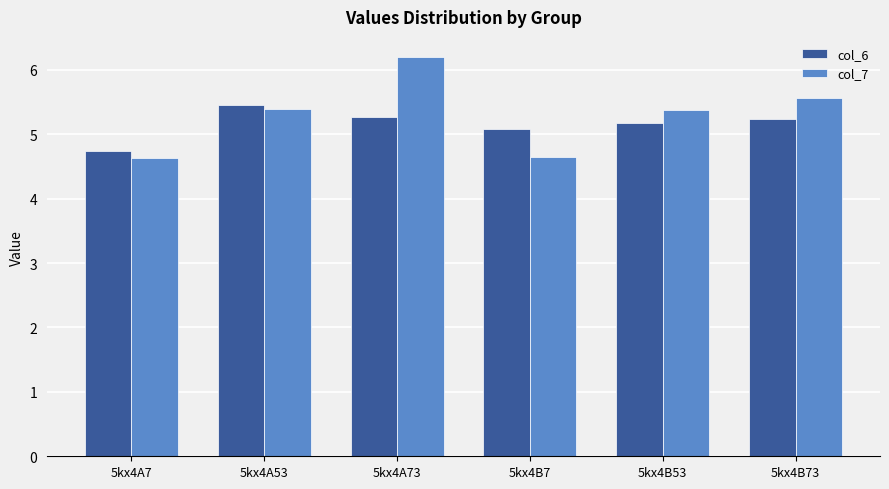

What is the difference between the highest and lowest values at 5kx4A73?

0.9